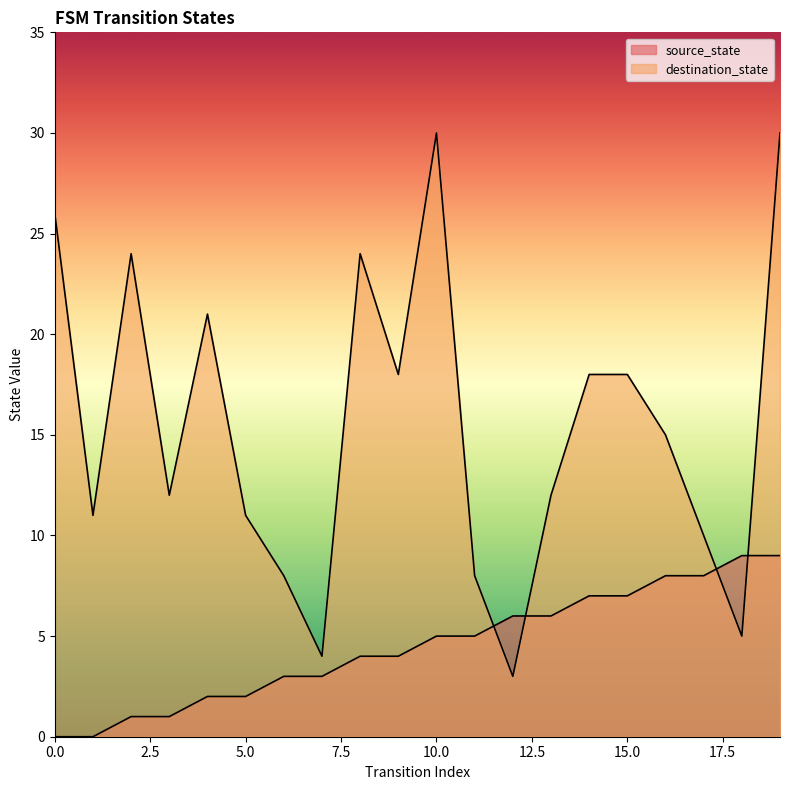

Where is source_state nearest to the value 4?

8